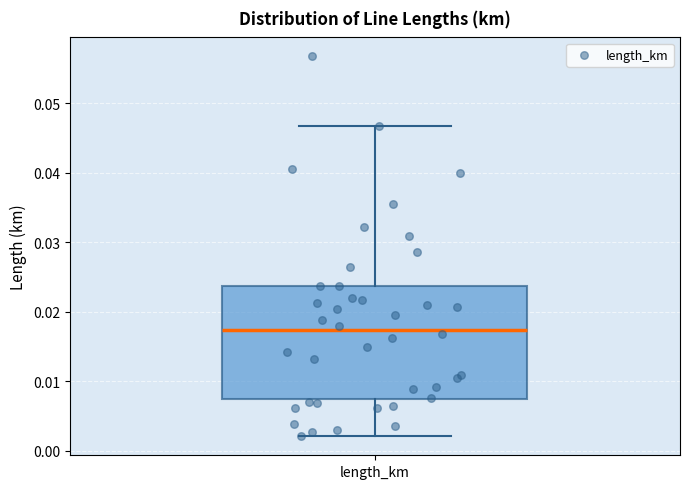

Read this box plot against the y-axis: the position of the median line, the range covered by the box, and the ends of both whiskers. The values are not printed on the chart, so give them approximately, as read against the axis.

median 0.017, box 0.007 to 0.024, whiskers 0.002 to 0.047